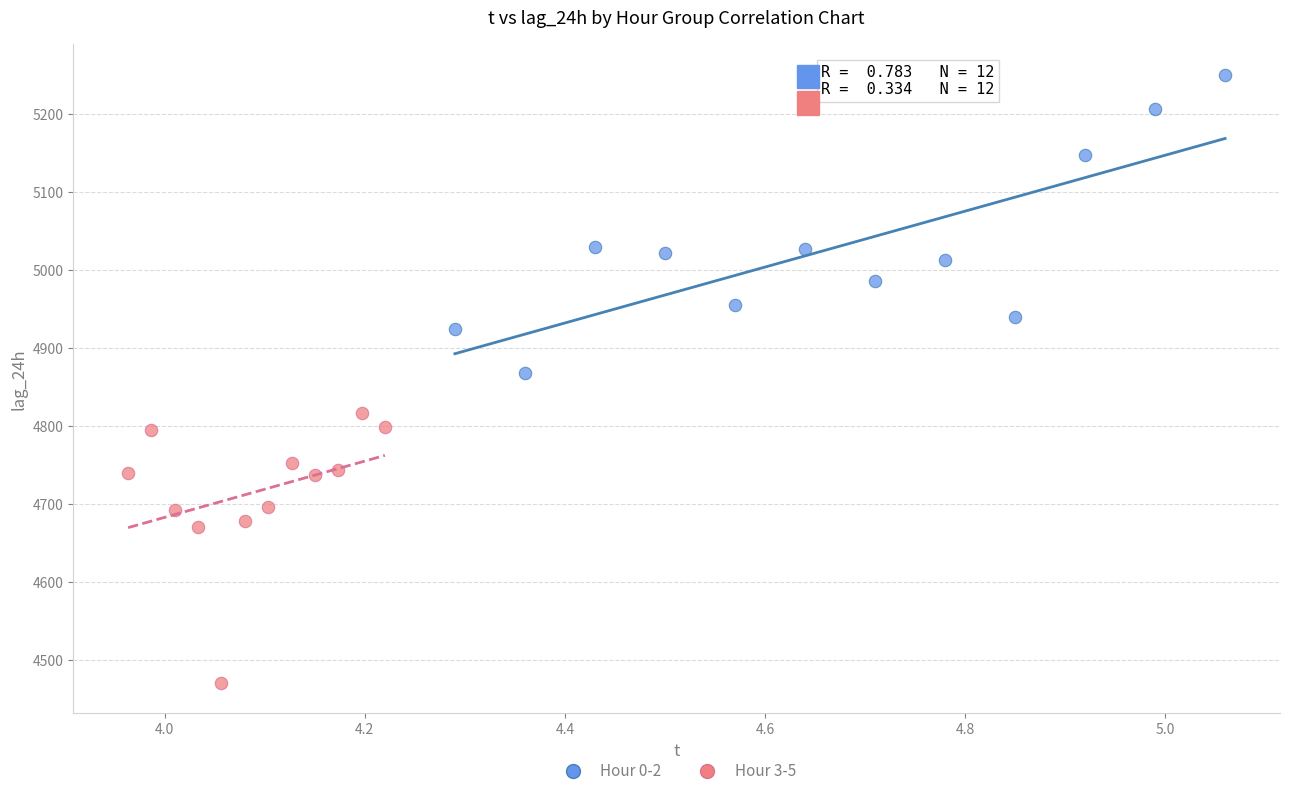

Which series has the widest spread of Y values?

Hour 0-2